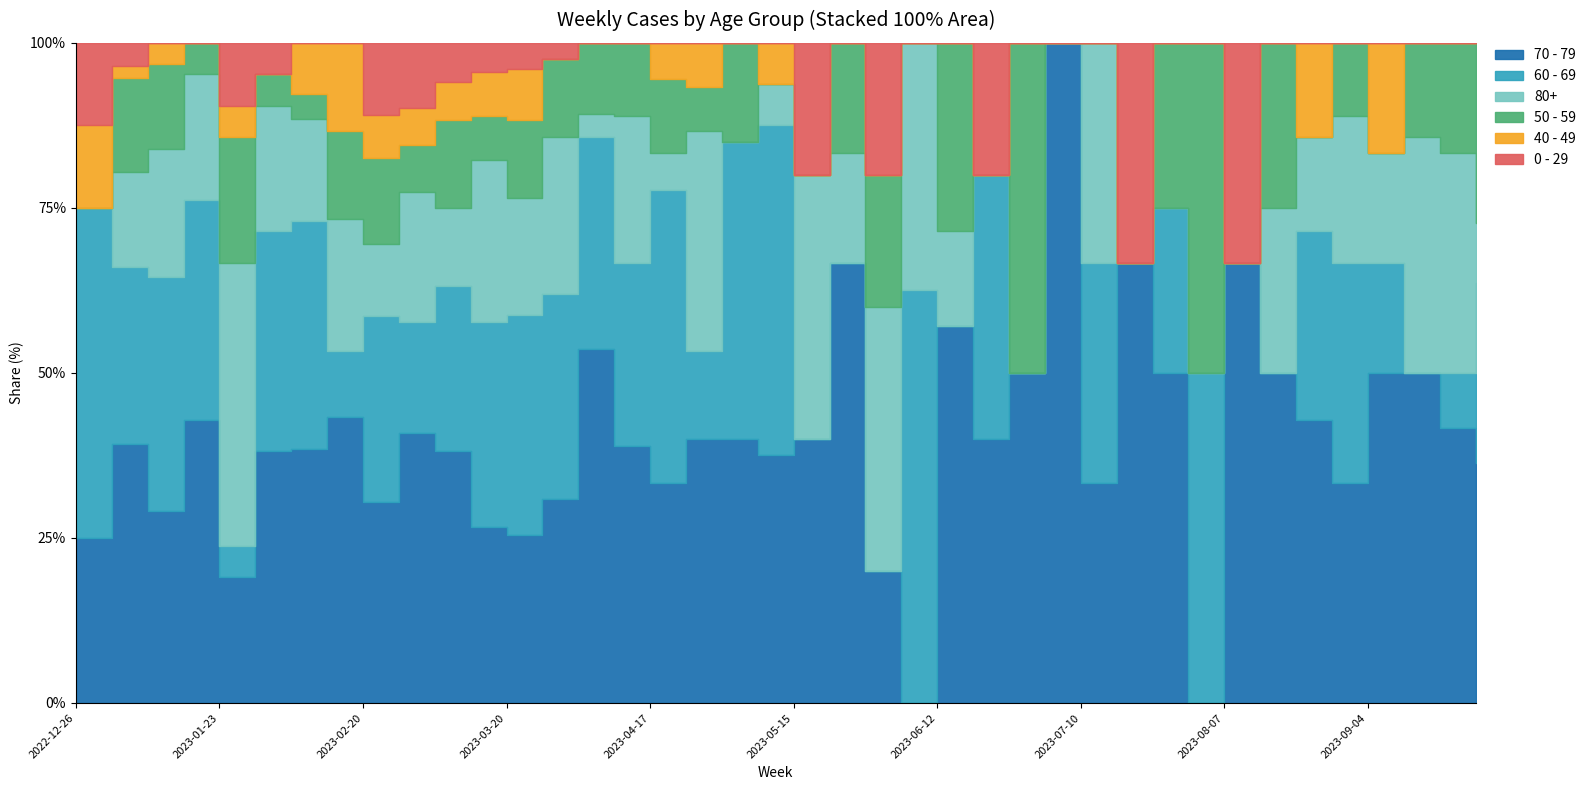

Count the number of categories in the chart.

40